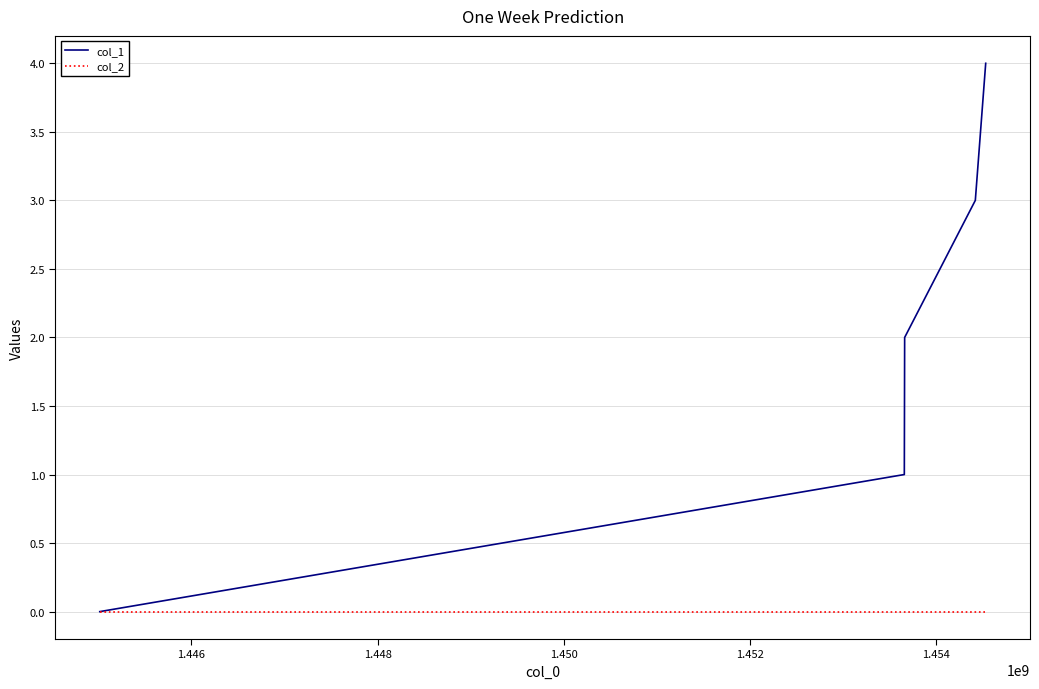

What is the greatest value displayed?

4